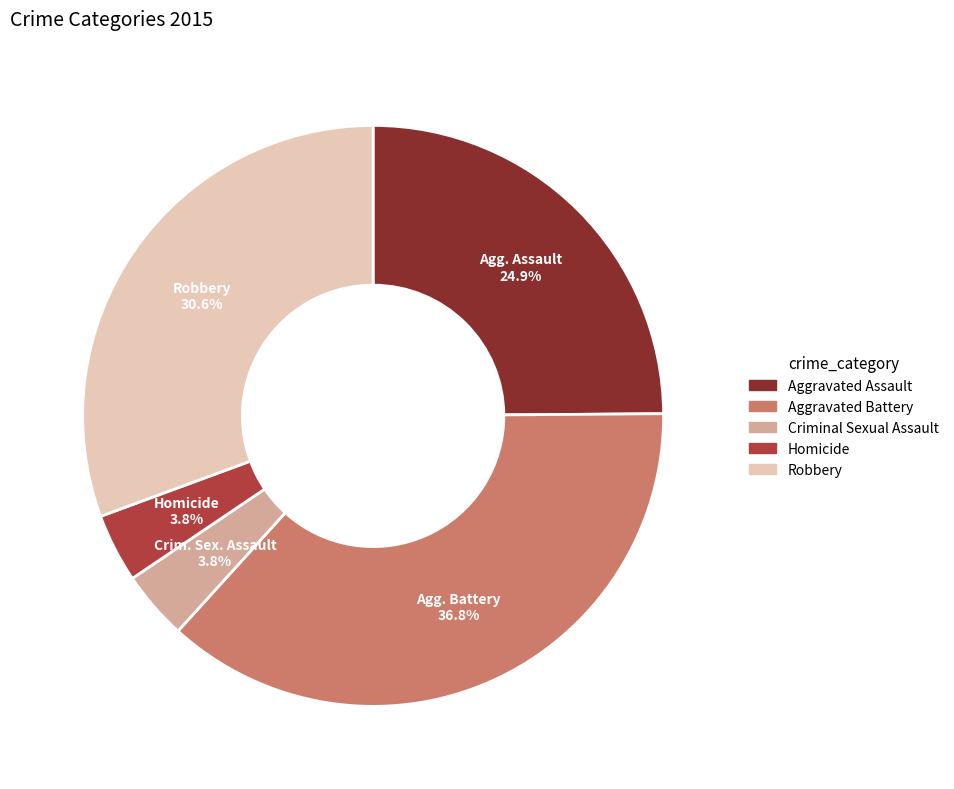

How many slices are in this pie chart?

5